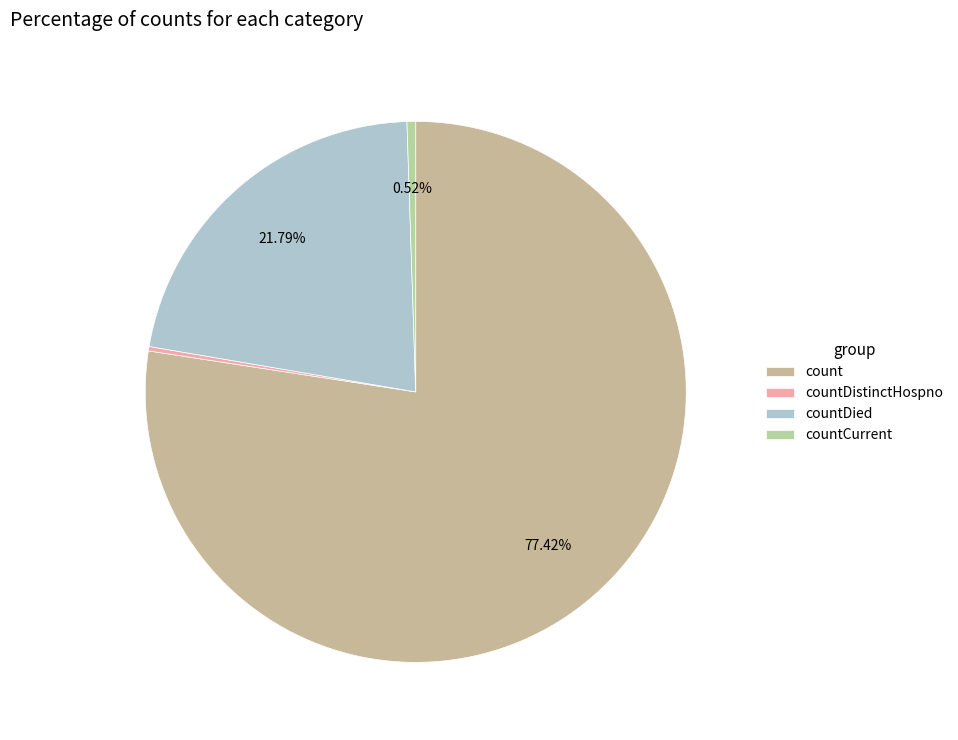

Is count the majority of the pie?

Yes